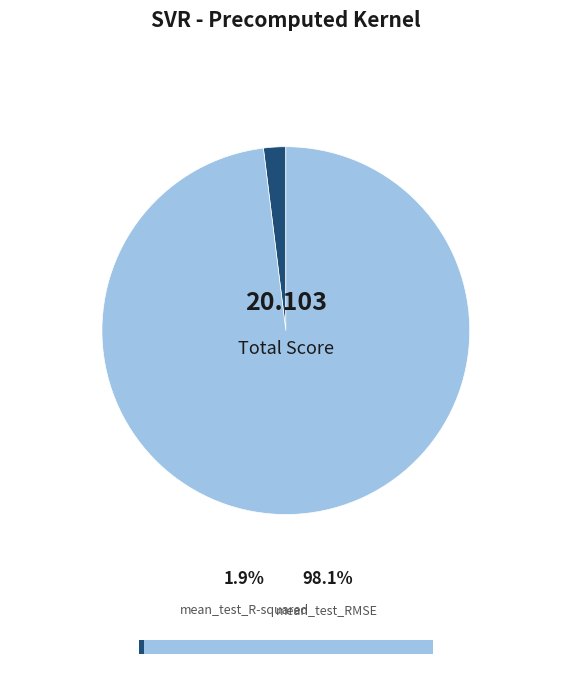

The mean_test_R-squared slice represents 1% of the pie. True or false?

False